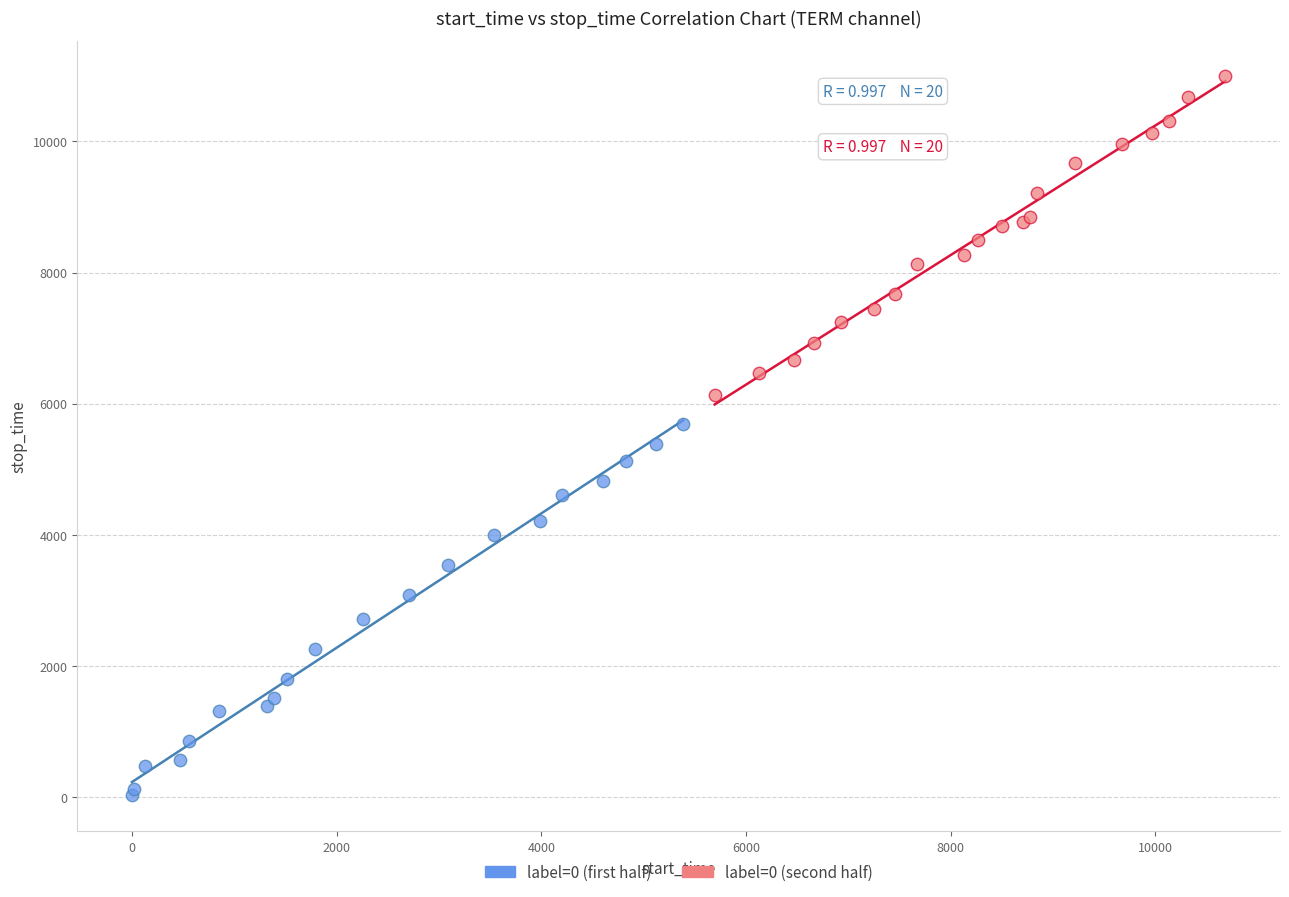

Which series has the largest Y range (max minus min)?

label=0 (first half)